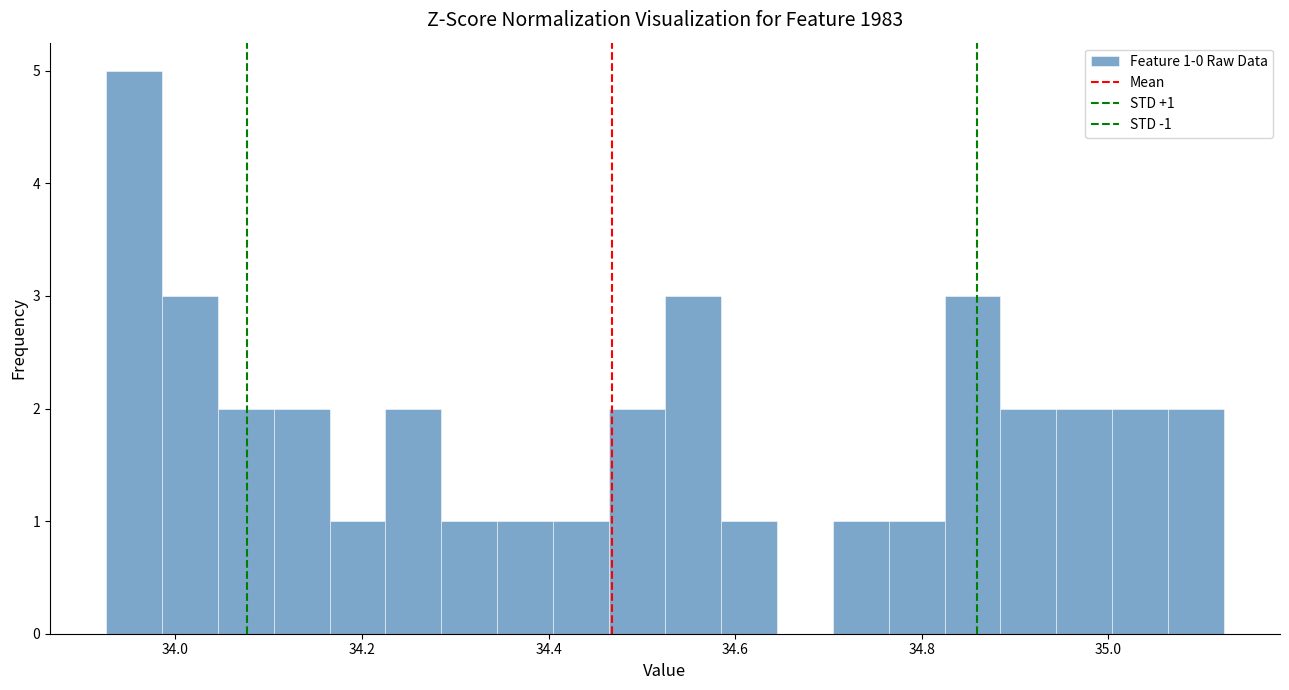

Around what value on the x-axis is the tallest bar? Give the approximate position of its centre, as read against the axis.

33.96